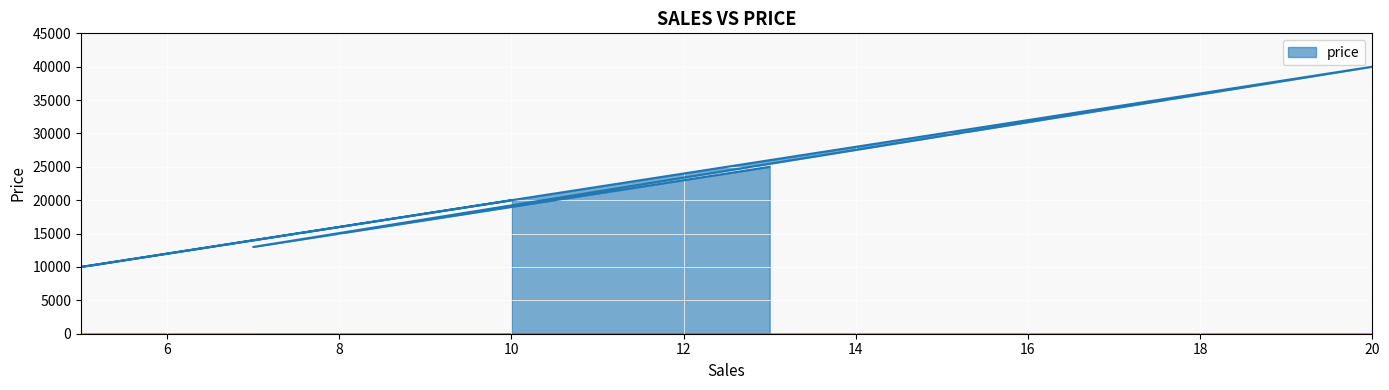

At which category does the chart reach its peak across all series?

20